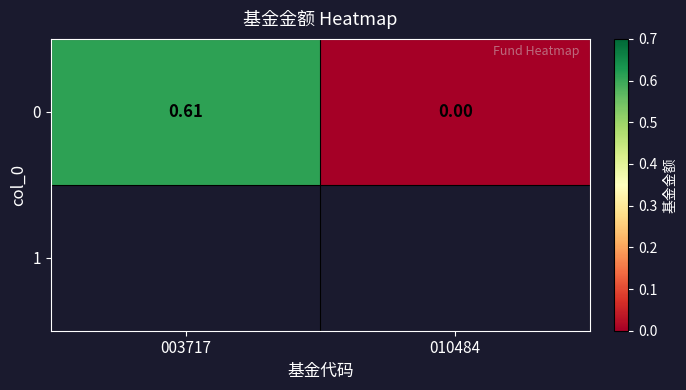

At which category does the chart reach its minimum across all series?

010484